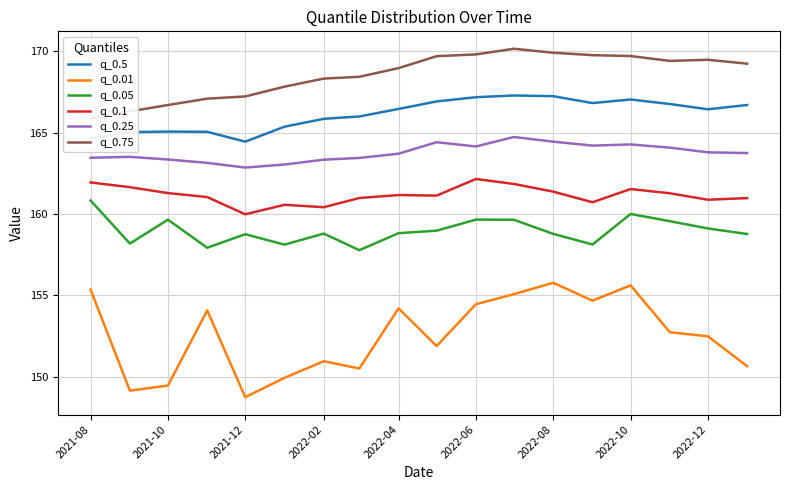

True or false: q_0.05 and q_0.1 intersect in this chart.

False